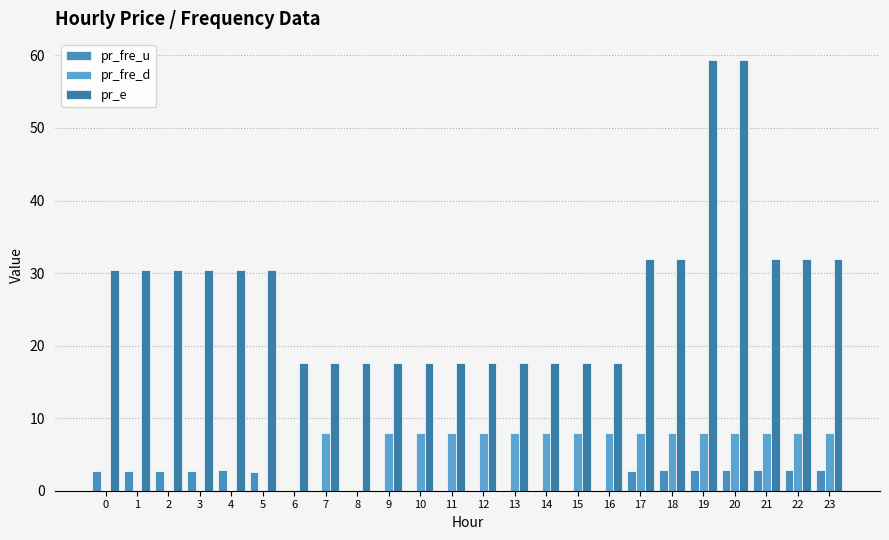

Where is pr_e nearest to the value 38?

21